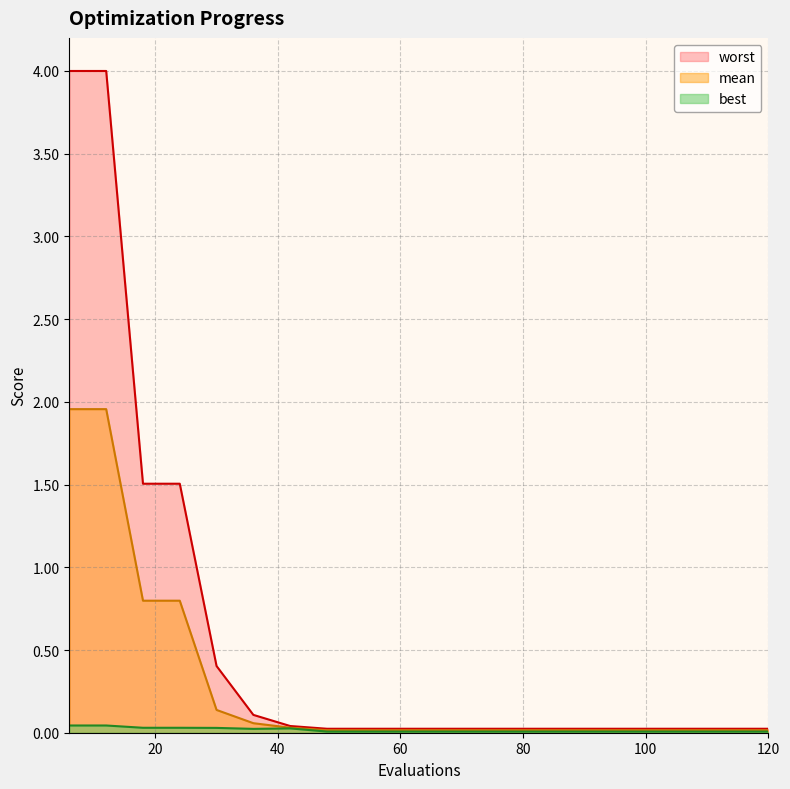

At how many categories does at least one series exceed 2?

2